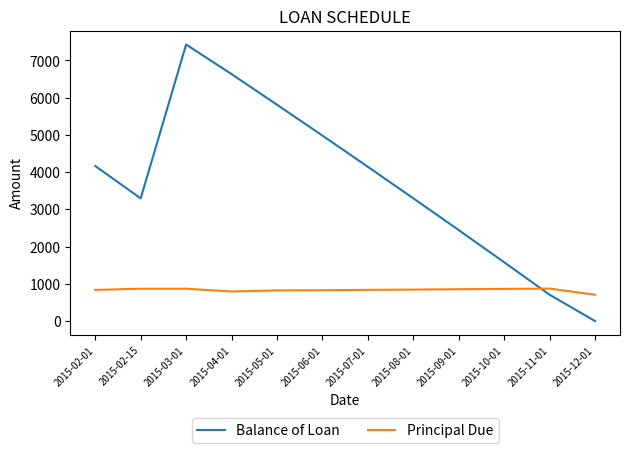

The value of Principal Due at 2015-10-01 is 863.6. True or false?

True